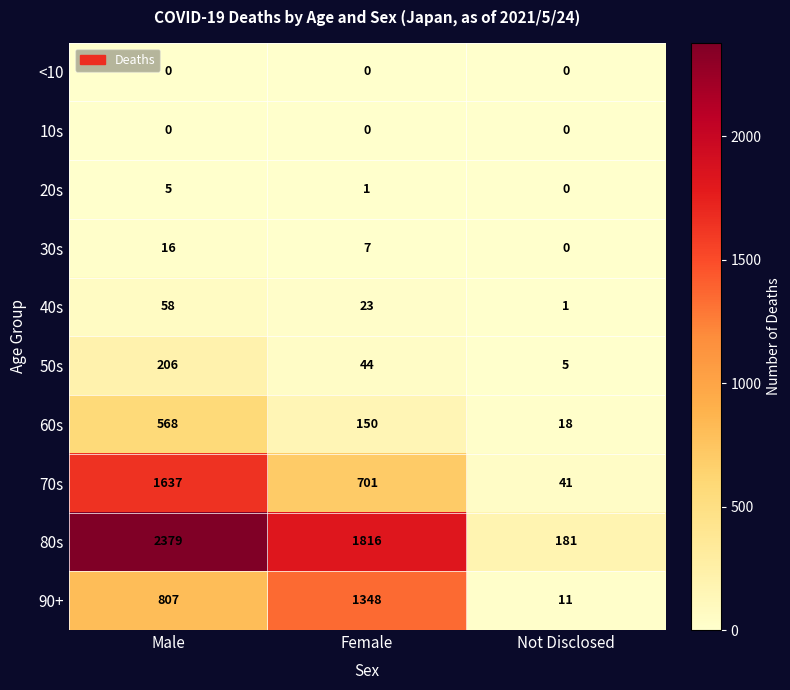

What is the difference between the highest and lowest values at Female?

1816